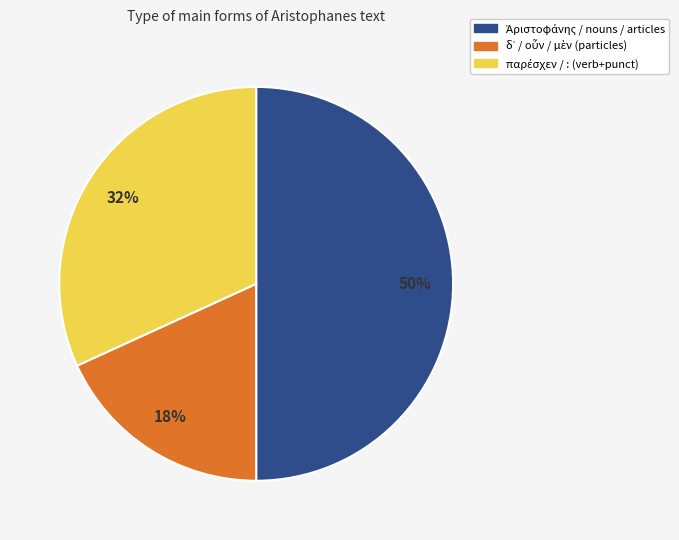

To the nearest percent, what is the average slice percentage?

33%